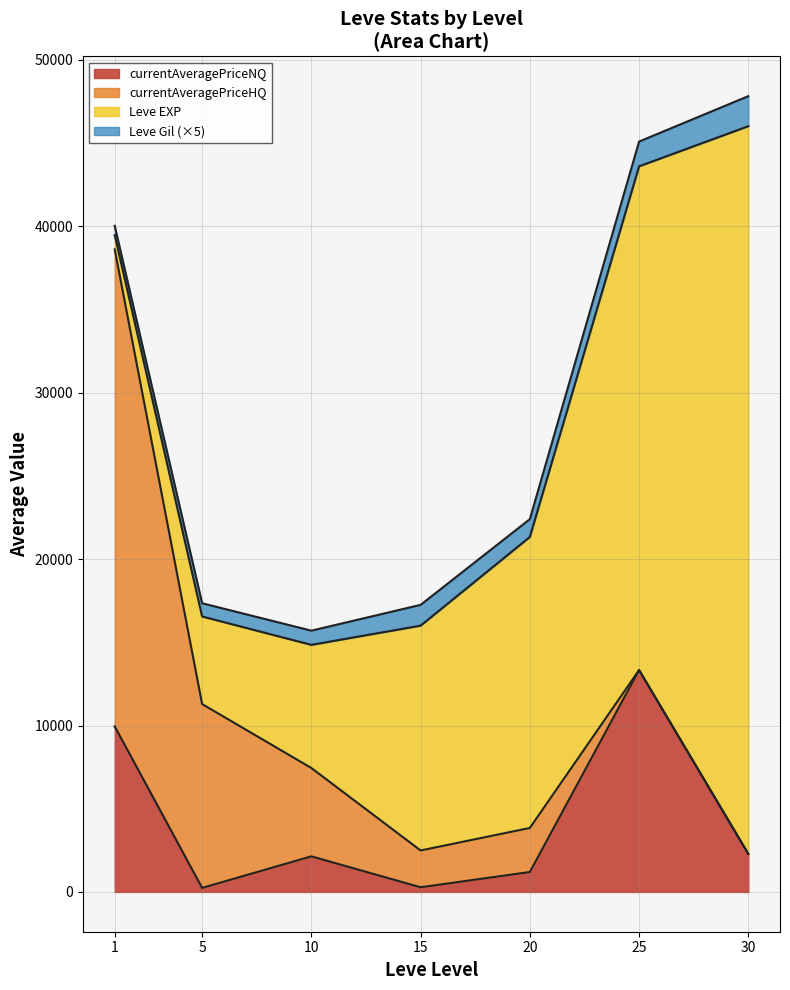

What is the maximum value for currentAveragePriceNQ?

13332.0